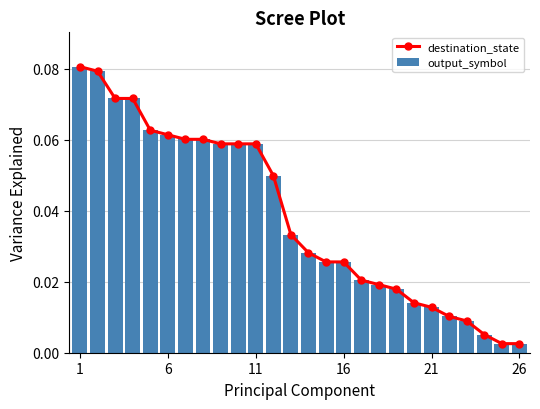

What are all the series names shown in the legend?

destination_state, output_symbol